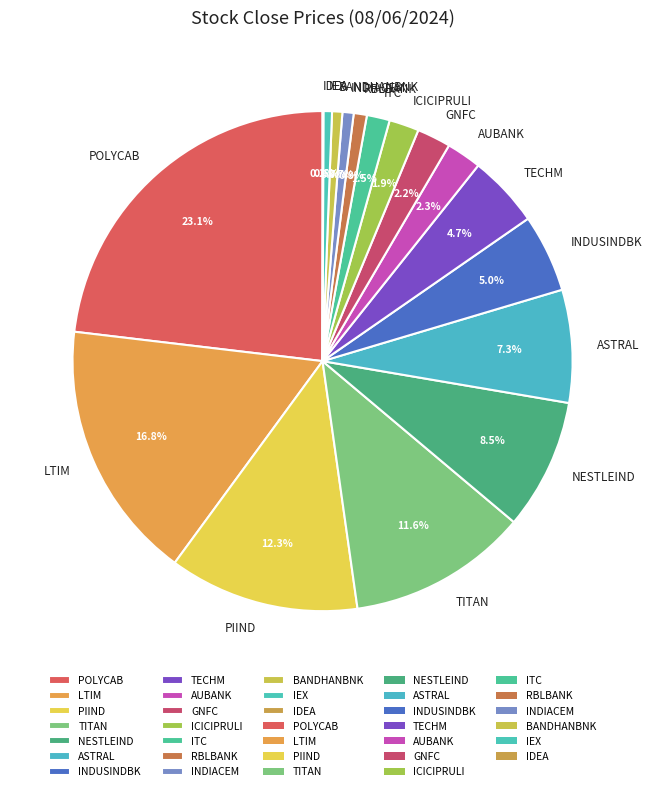

Which category has the biggest portion of the pie?

POLYCAB